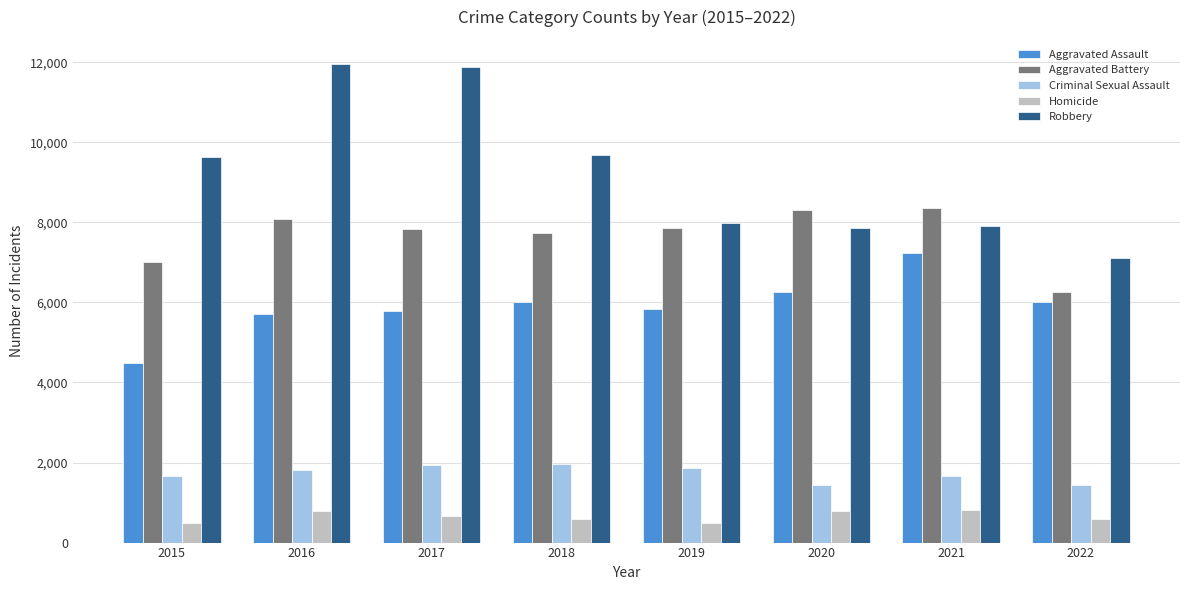

Rank the series by their maximum value, from lowest to highest.

Homicide, Criminal Sexual Assault, Aggravated Assault, Aggravated Battery, Robbery